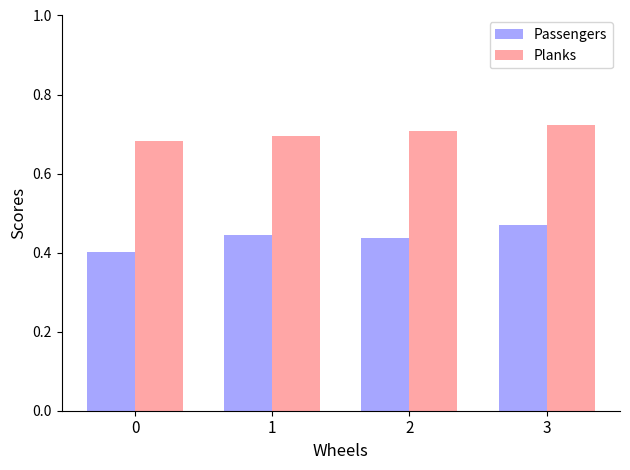

Count the Planks values in the range 0 to 1.

4